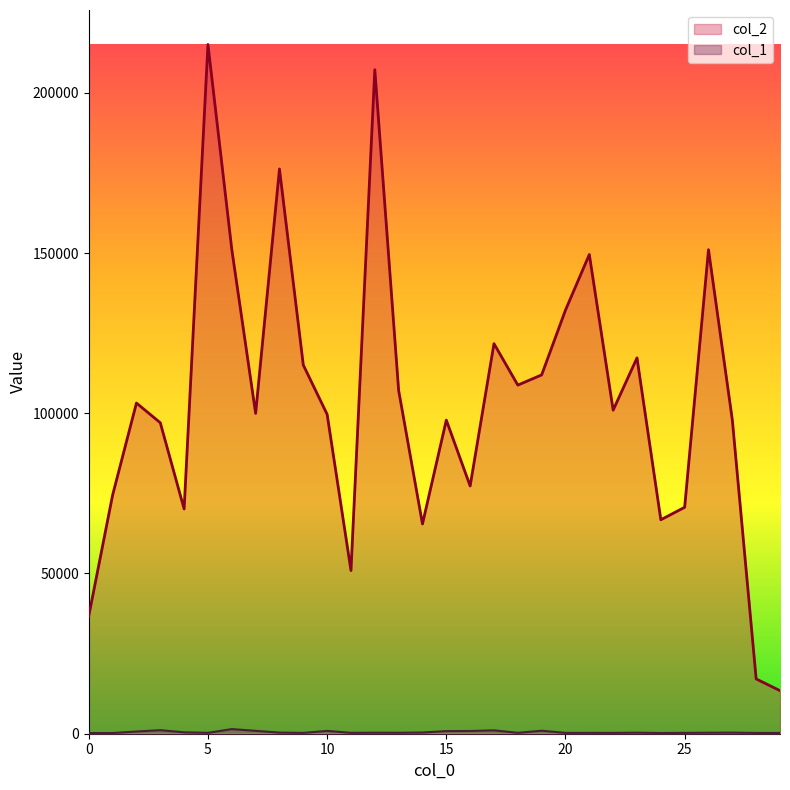

What are all the series names shown in the legend?

col_2, col_1